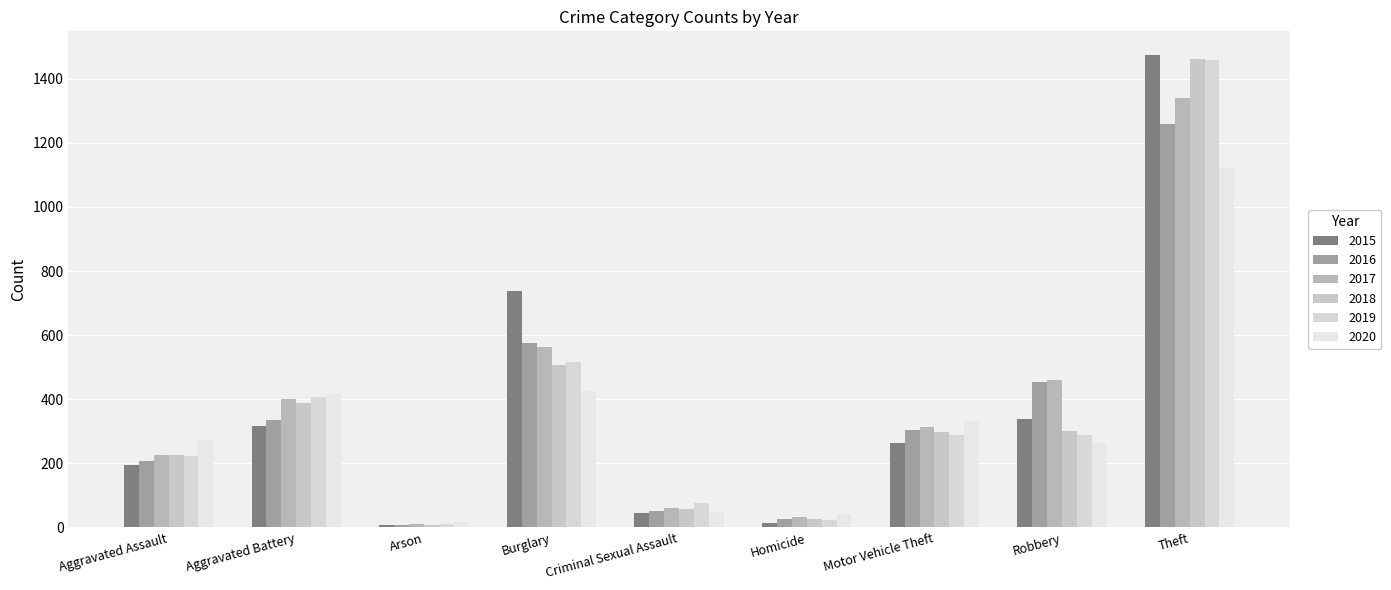

Is it true that 2020 equals 565 at Burglary?

False